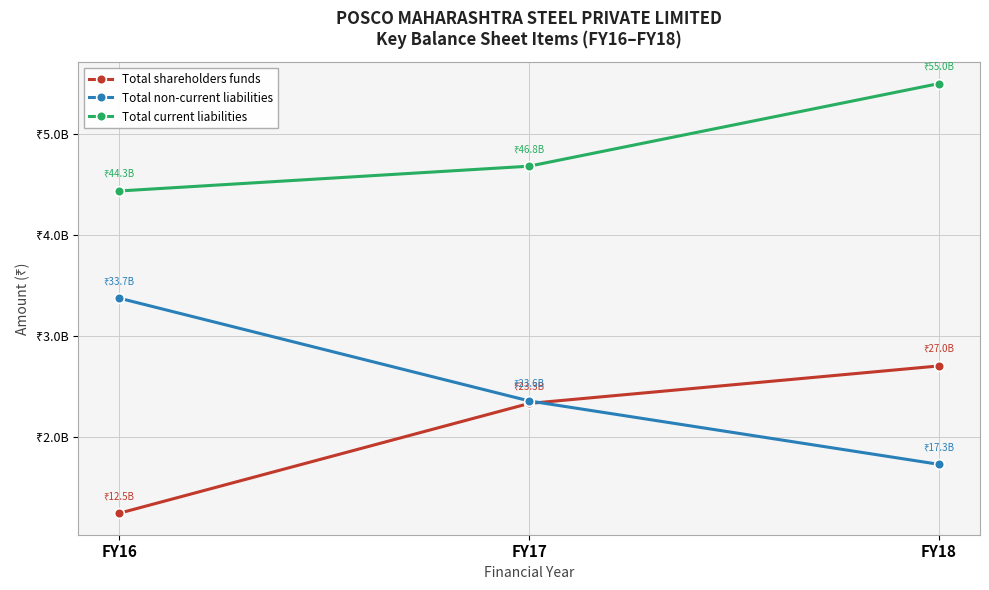

Does the chart have visible grid lines?

Yes